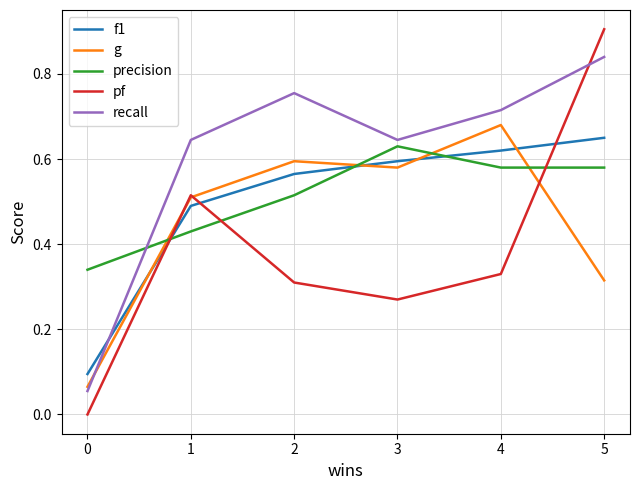

Does the chart display data point markers on the line(s)?

No